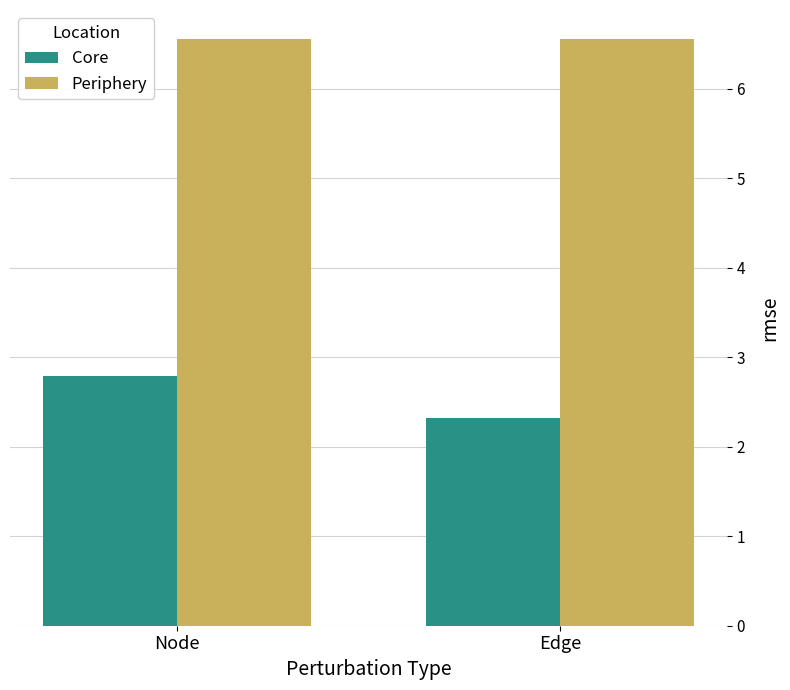

True or false: Periphery has a value of 6.6 at Edge.

True